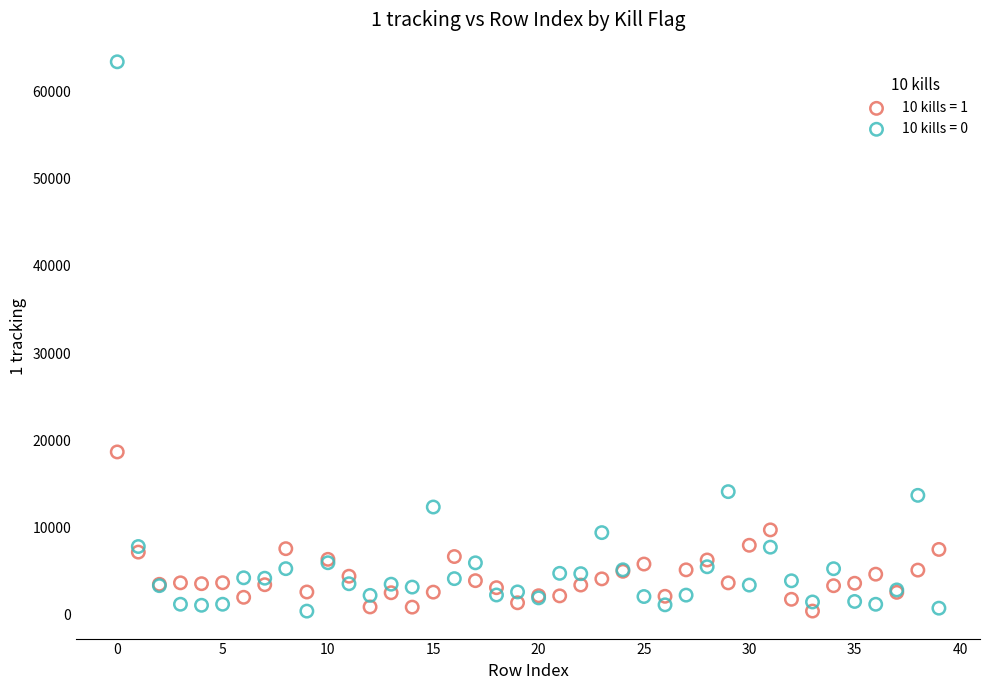

Which series has the largest Y range (max minus min)?

10 kills = 0